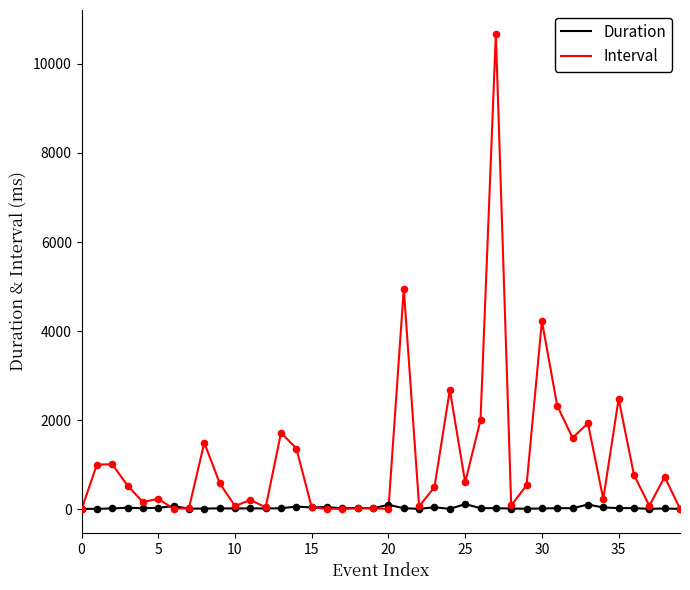

Which series has the largest total across all categories?

Interval